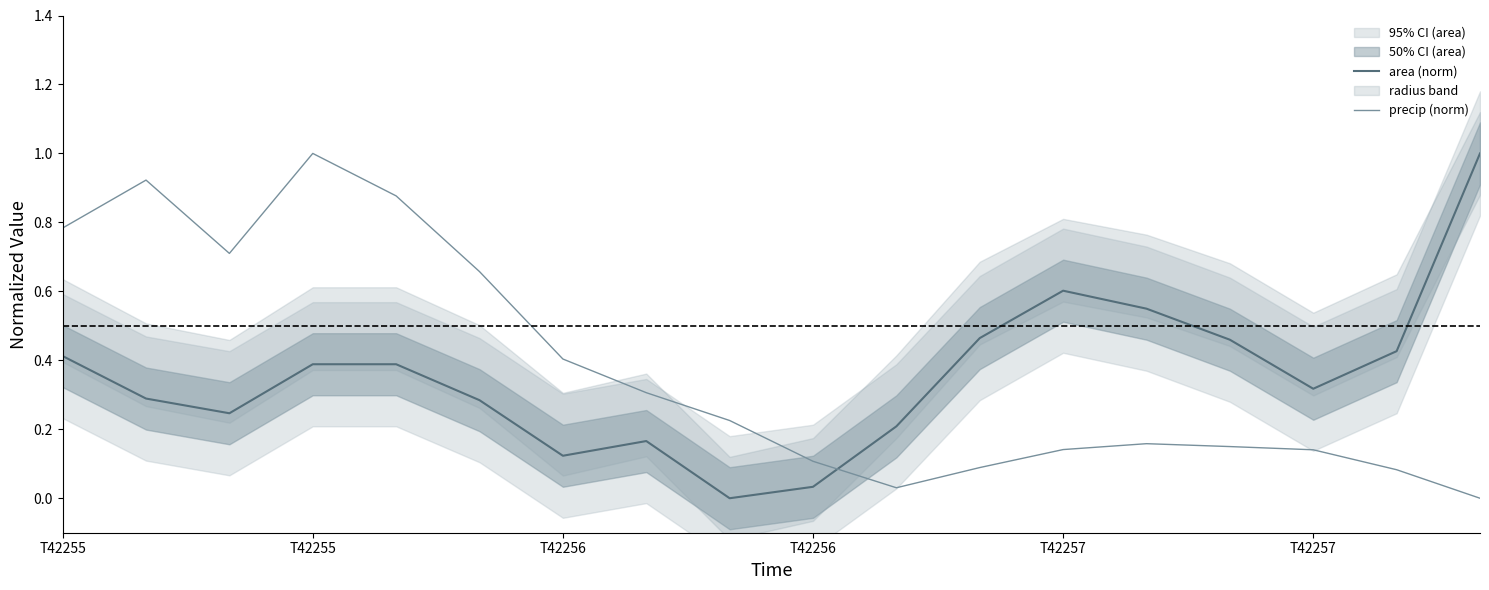

What is the difference between the highest and lowest values at 11?

0.4